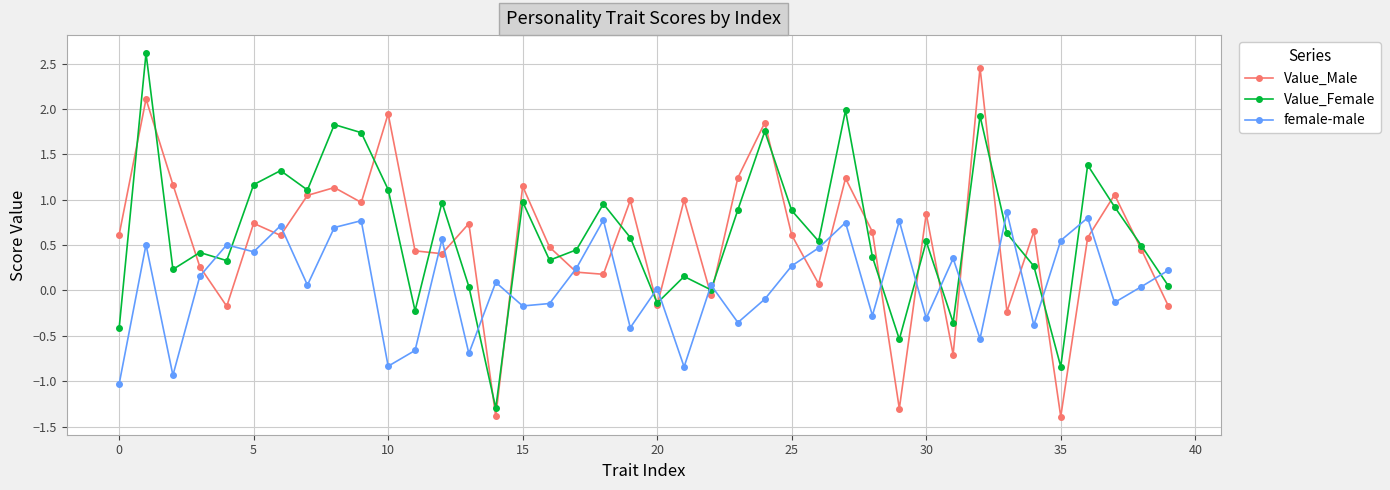

Does the chart display data point markers on the line(s)?

Yes